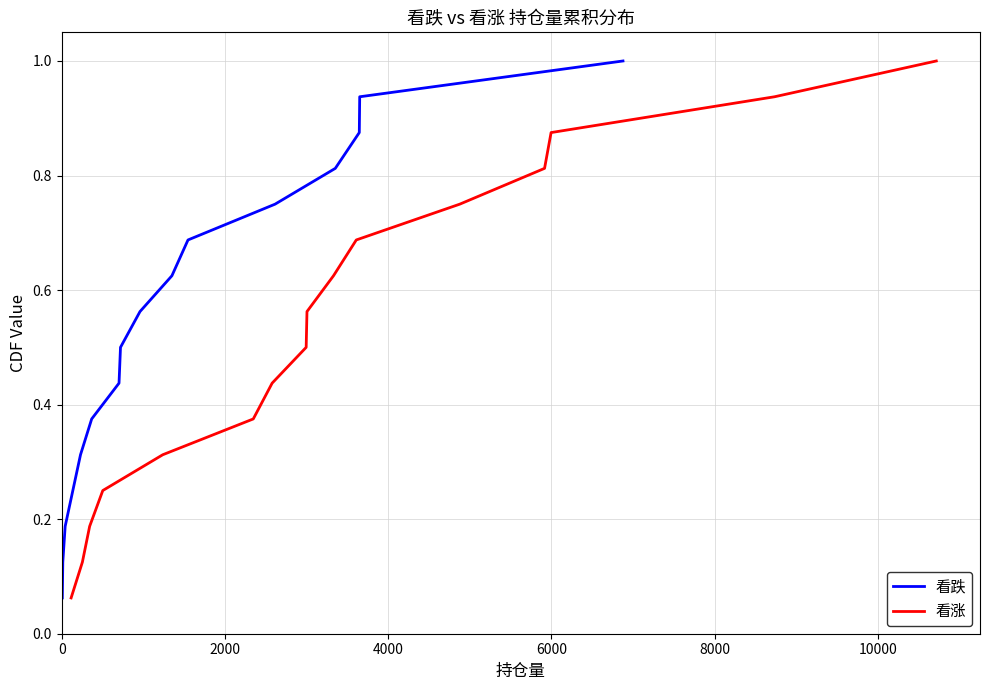

What is the sum of all 看跌 values?

8.5